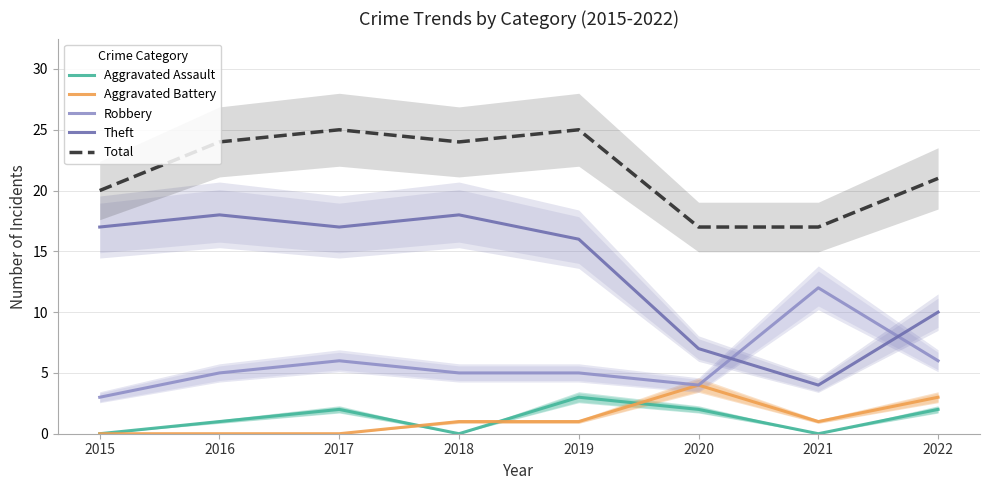

What is the sum of the Robbery values at 2016 and 2017?

11